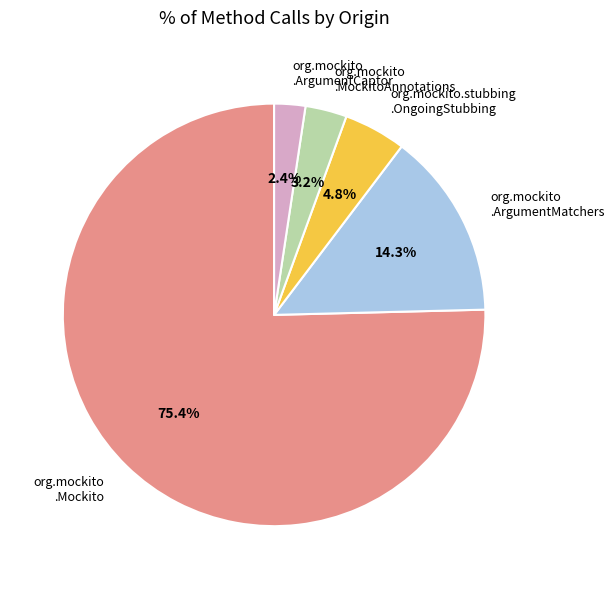

What portion of the pie excludes org.mockito .ArgumentCaptor?

97.6%